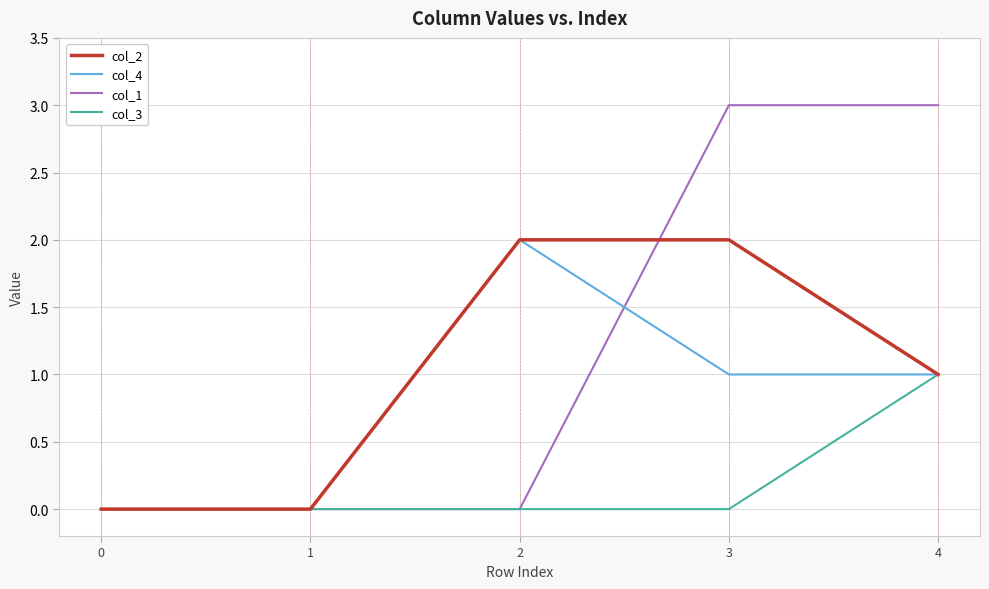

Rank the series by their average value, from lowest to highest.

col_3, col_4, col_2, col_1